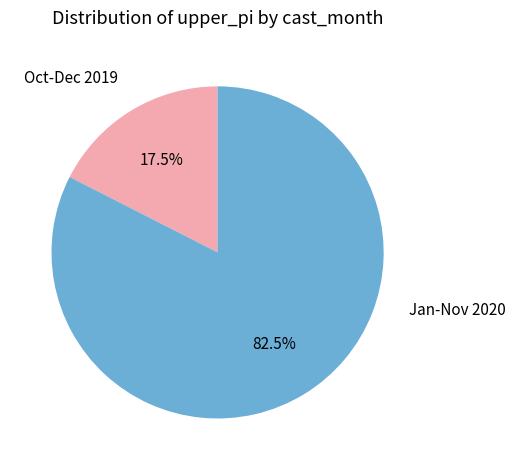

What is the largest slice in the pie chart?

Jan-Nov 2020